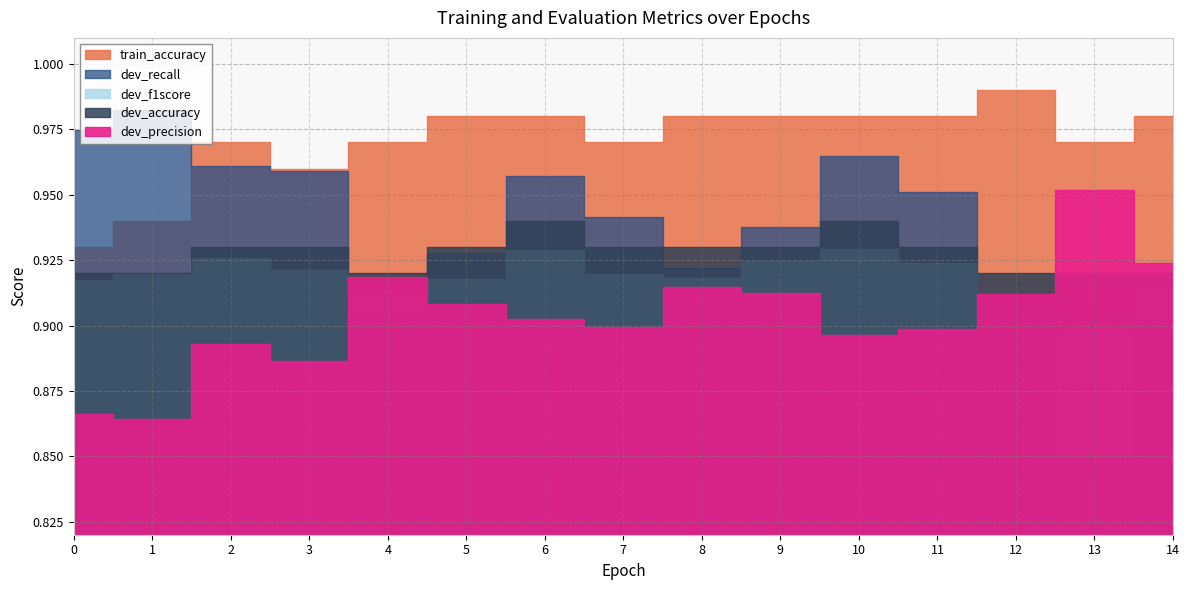

What are all the series names shown in the legend?

train_accuracy, dev_accuracy, dev_precision, dev_recall, dev_f1score